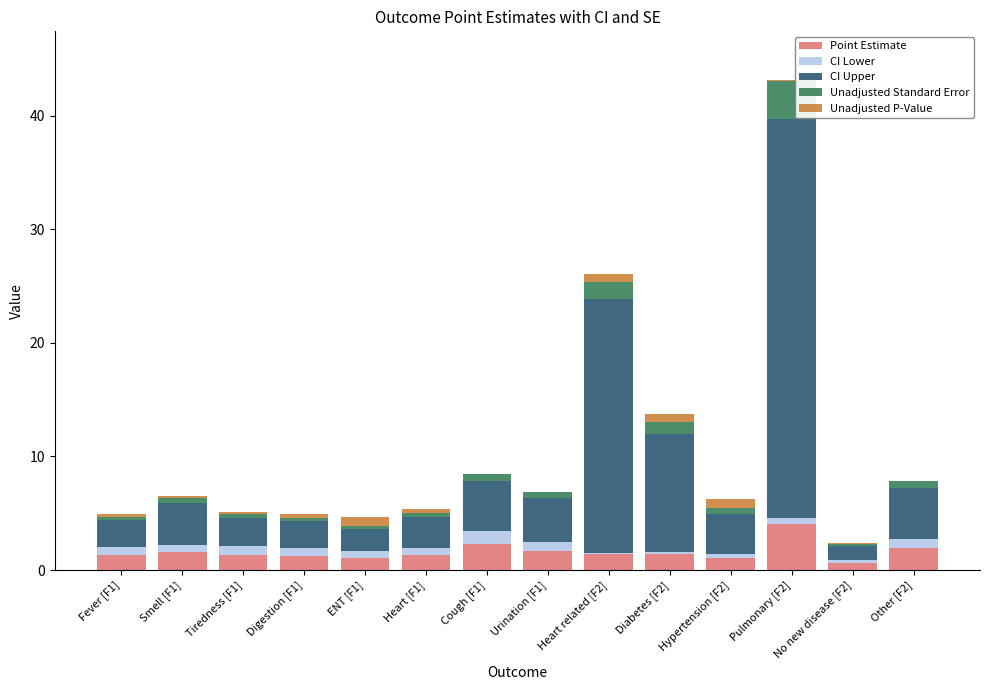

What are all the series names shown in the legend?

Point Estimate, CI Lower, CI Upper, Unadjusted Standard Error, Unadjusted P-Value